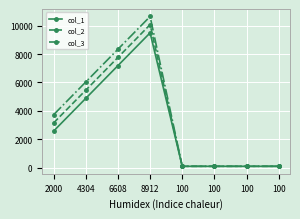

How many lines are shown in the chart?

3